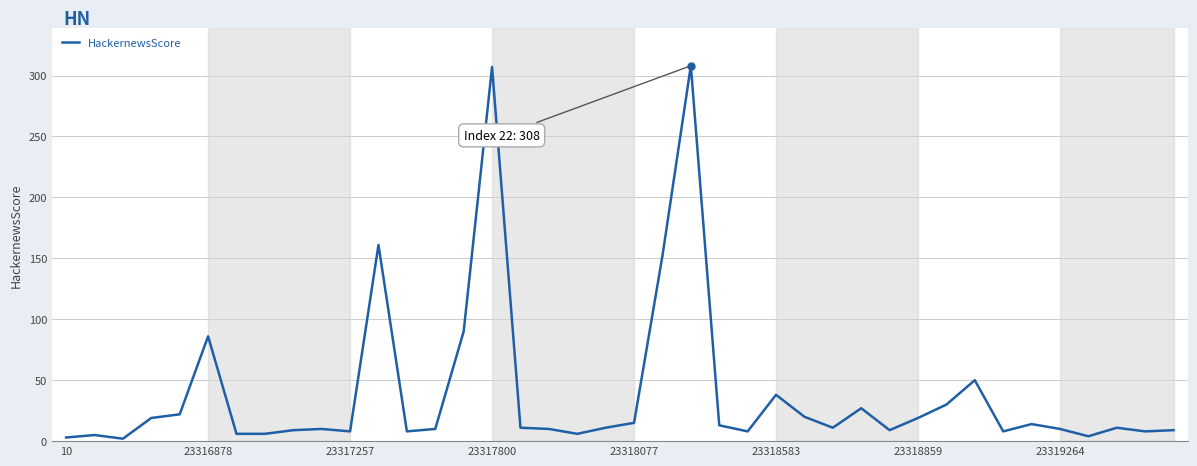

What is the greatest value displayed?

308